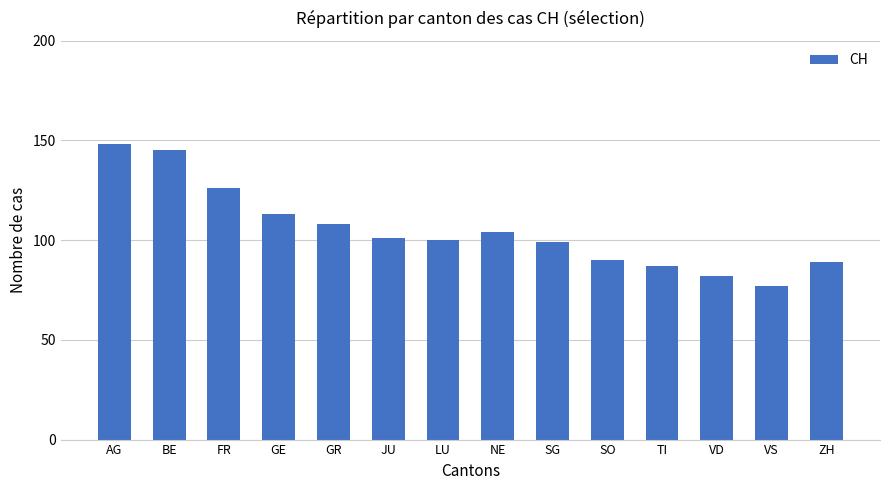

Read the value at AG.

148